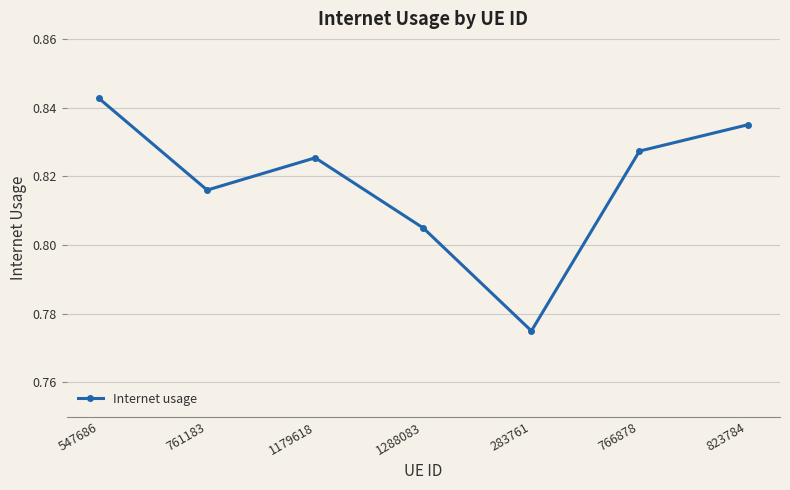

True or false: the data has more than 2 interior local peaks.

False